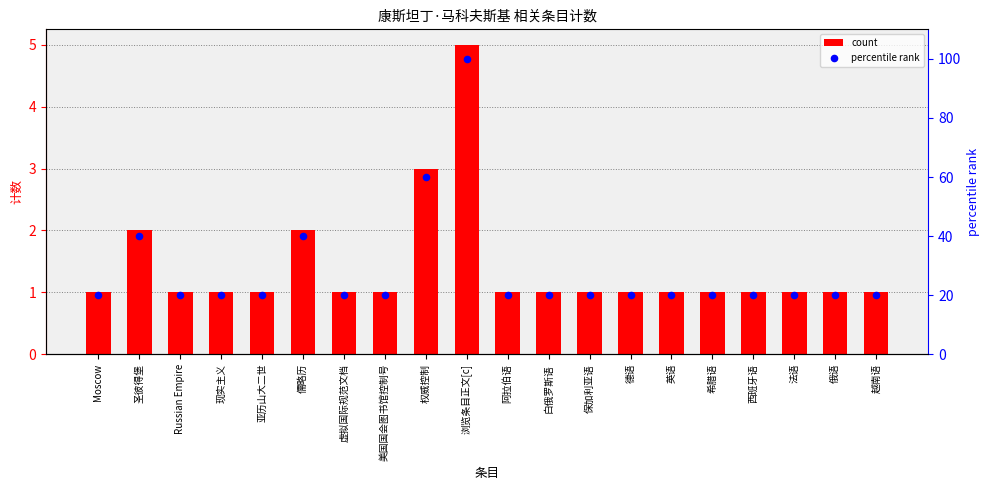

At which category is the sum across all series the highest?

浏览条目正文[c]